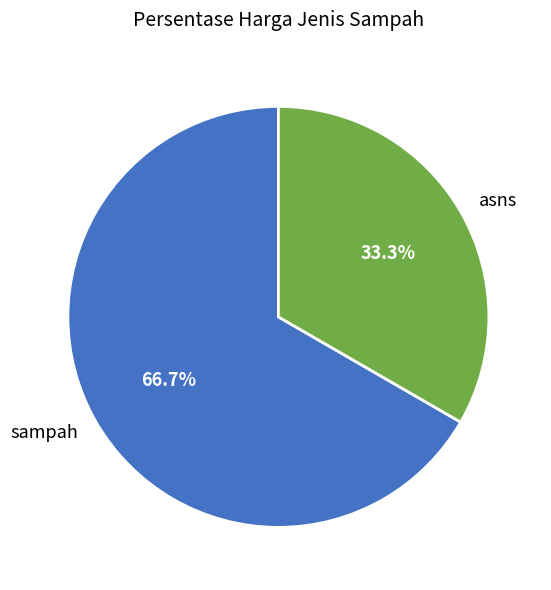

What is the majority slice?

sampah